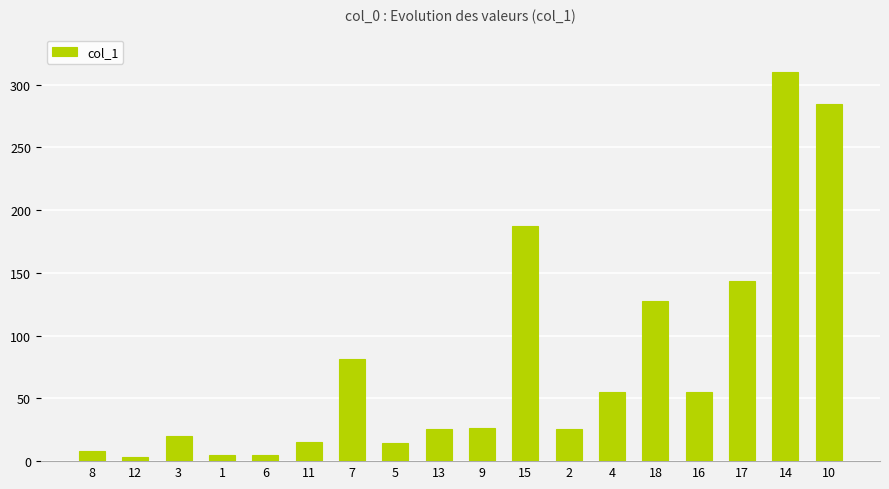

The value at 5 is 14.5. True or false?

True